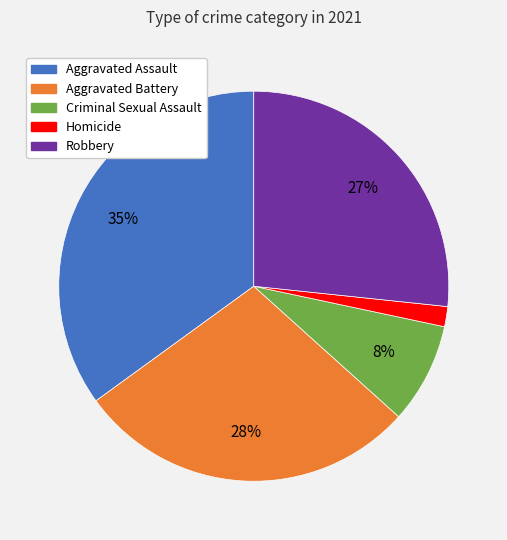

Is there a majority slice in this chart?

No